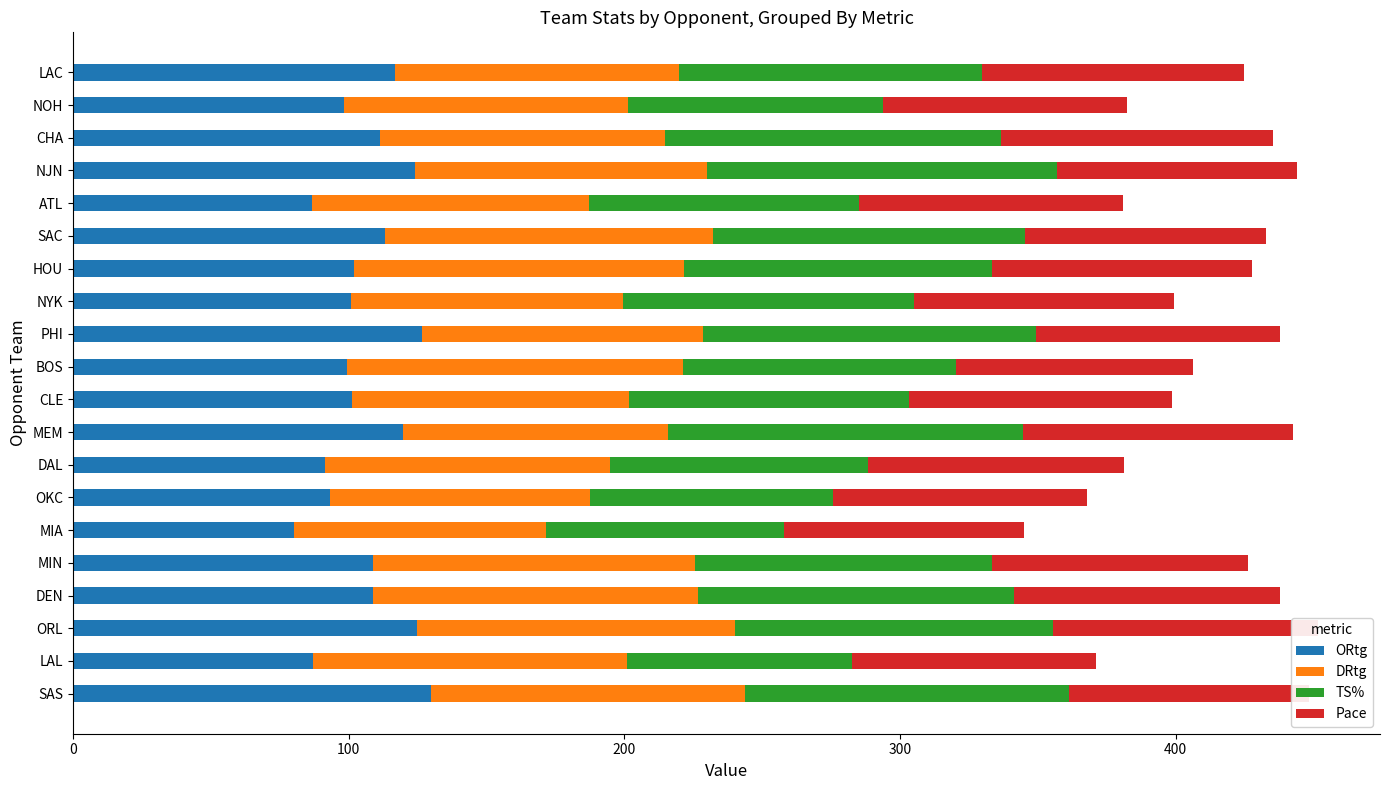

What is the maximum value for ORtg?

130.0